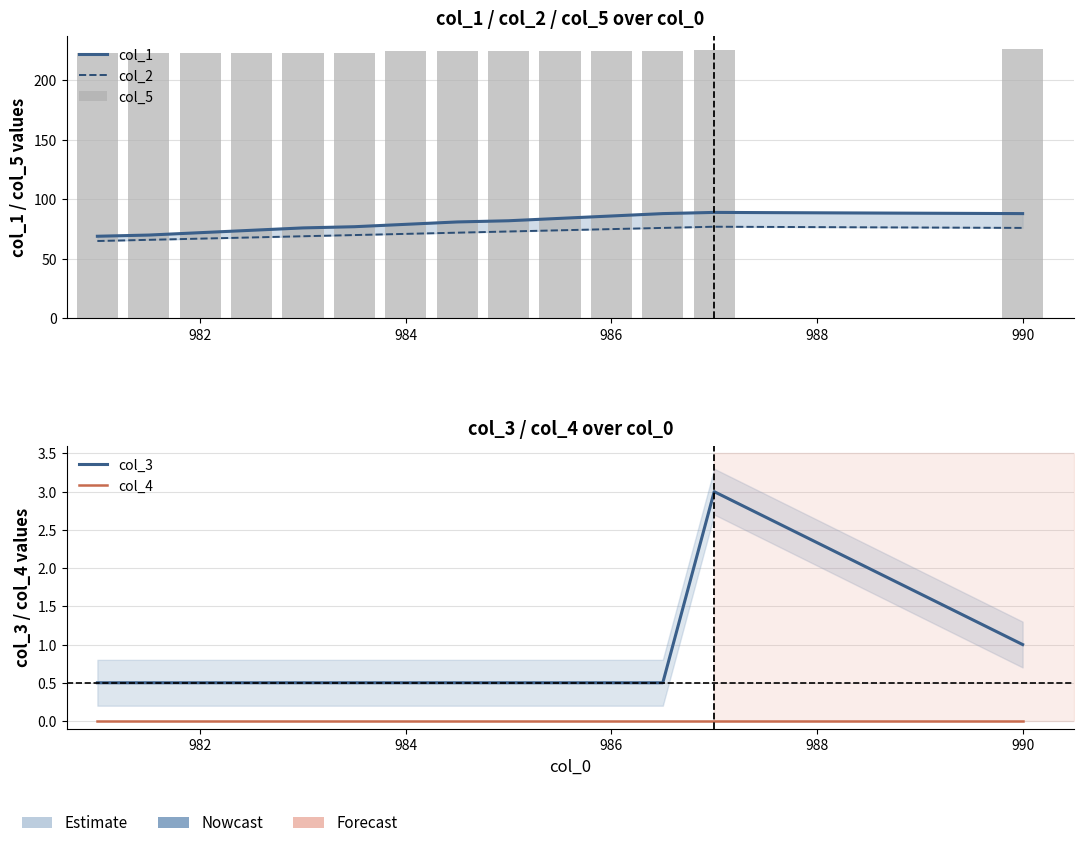

At how many categories does at least one series exceed 32?

14